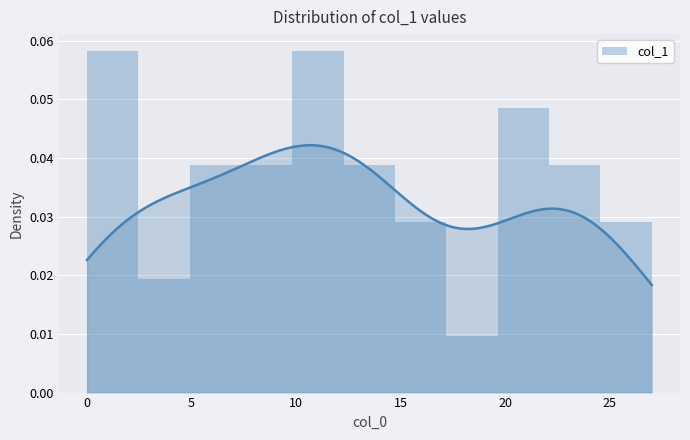

Reading right to left, list all the values displayed in this chart.

0.0	0.0	0.0	0.0	0.0	0.0	0.1	0.0	0.0	0.0	0.1